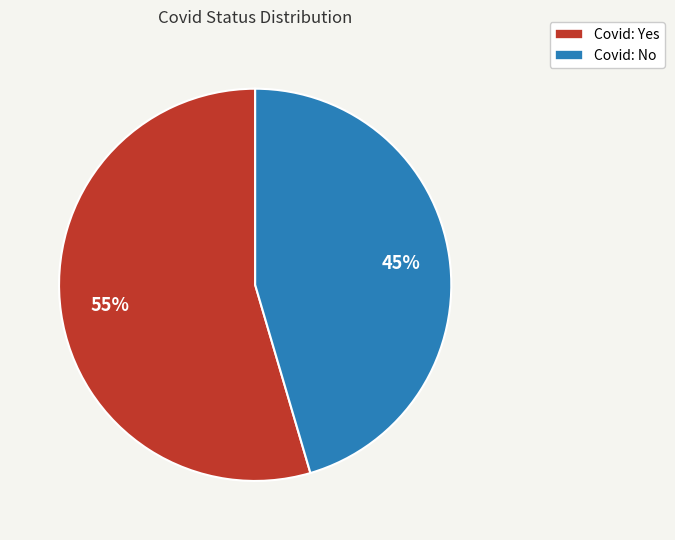

To the nearest percent, what is the average slice percentage?

50%